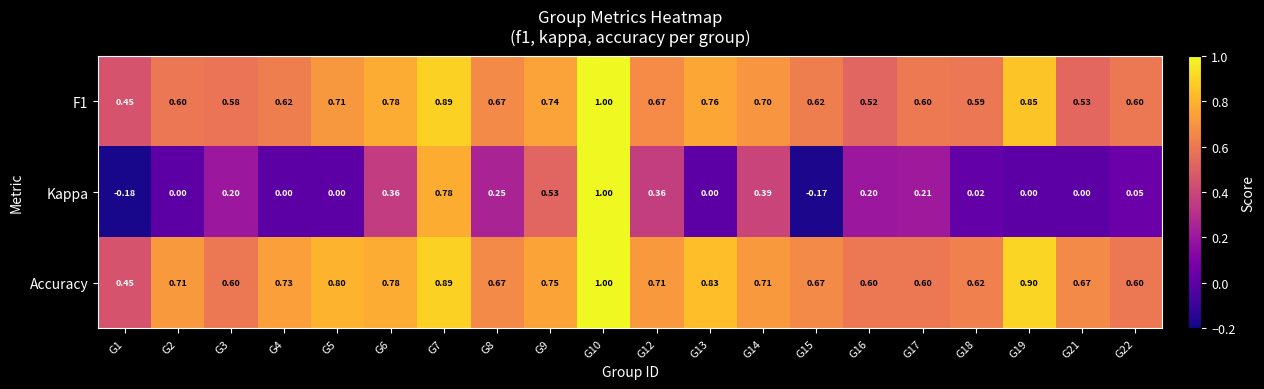

Is the value of F1 at G19 greater than the value of Kappa at G8?

Yes